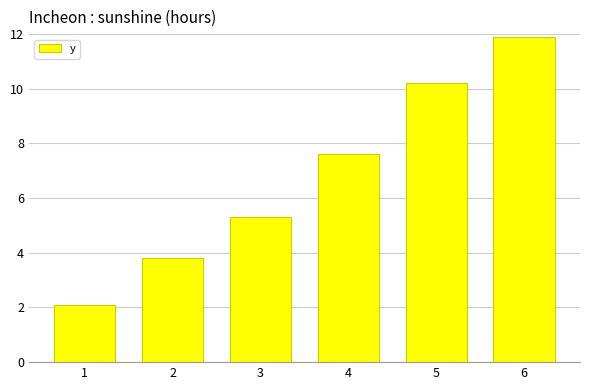

Reading right to left, list all the values displayed in this chart.

6=11.9	5=10.2	4=7.6	3=5.3	2=3.8	1=2.1